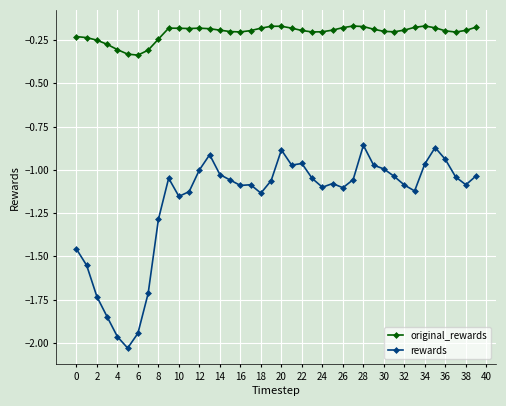

Which series has the widest spread of values?

rewards